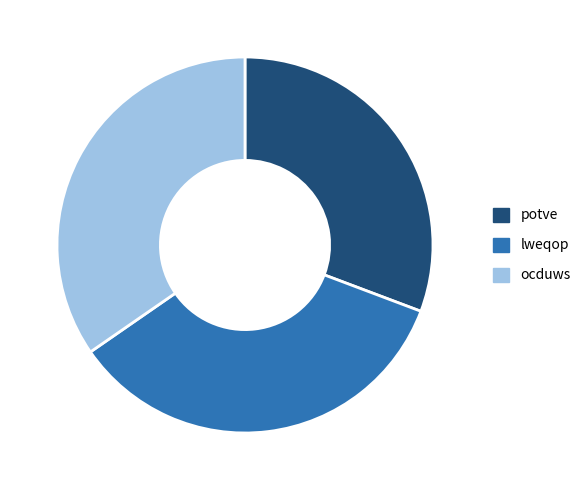

Which category has the smallest portion of the pie?

potve